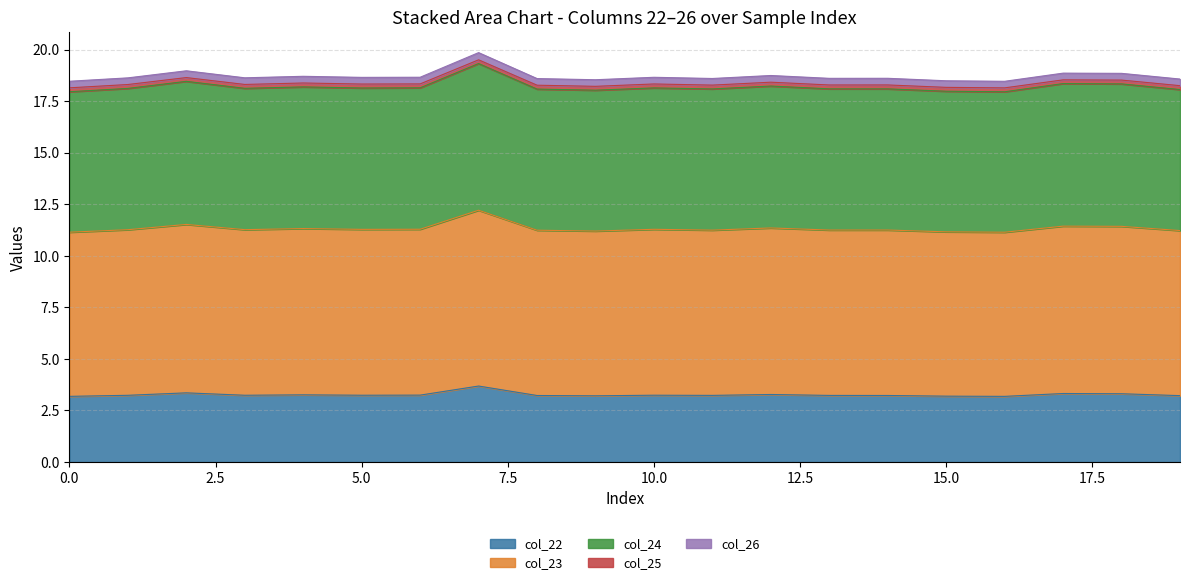

True or false: col_22 has a value of 3.2 at 9.

True